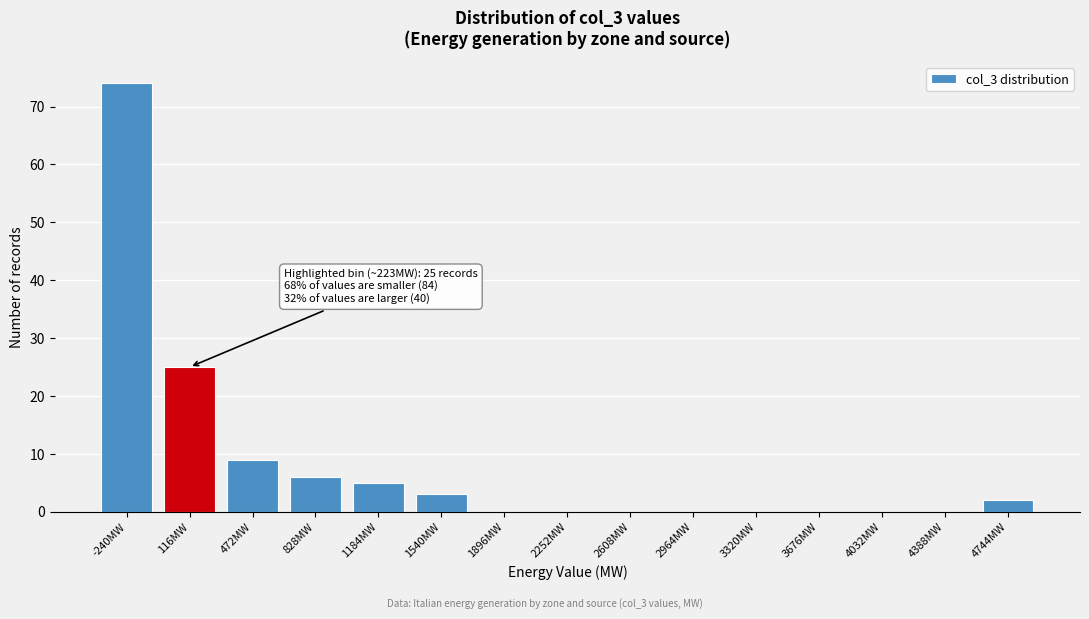

What is the change in value from -240MW to 2608MW?

-74